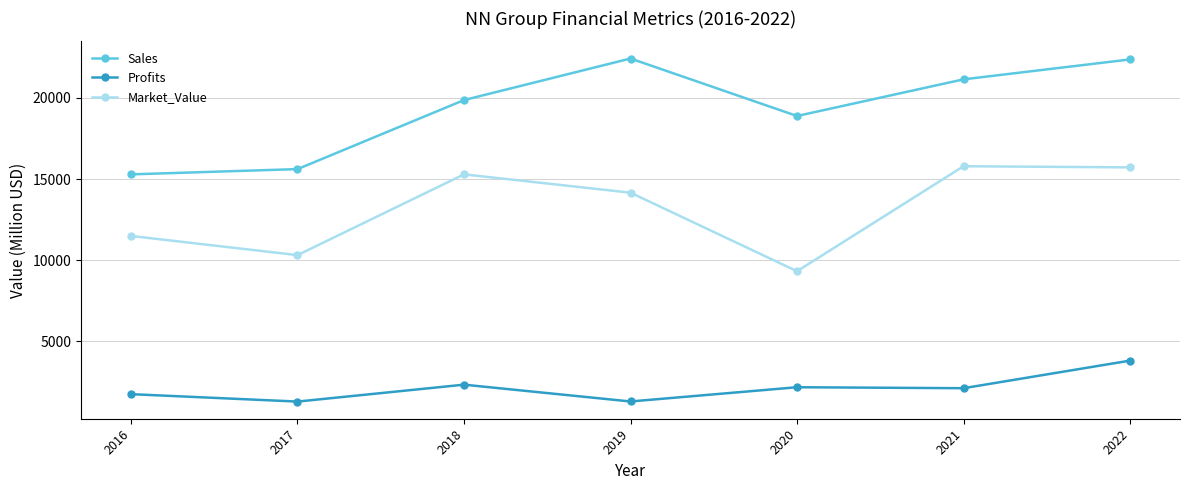

What is the spread (max minus min) of values at 2017?

14334.2